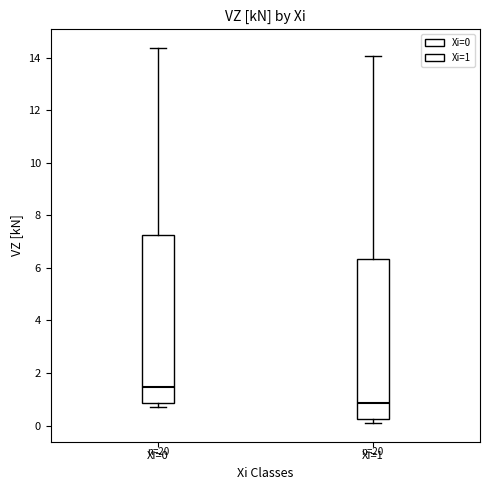

Reading left to right, read every box against the y-axis: the position of its median line, the range the box covers, and the ends of its whiskers. The values are not printed on the chart, so give them approximately, as read against the axis.

Xi=0: median 1.4, box 0.8 to 7.2, whiskers 0.8 (just below the box's lower edge) to 14.4
Xi=1: median 0.8, box 0.2 to 6.4, whiskers 0.2 (just below the box's lower edge) to 14.0